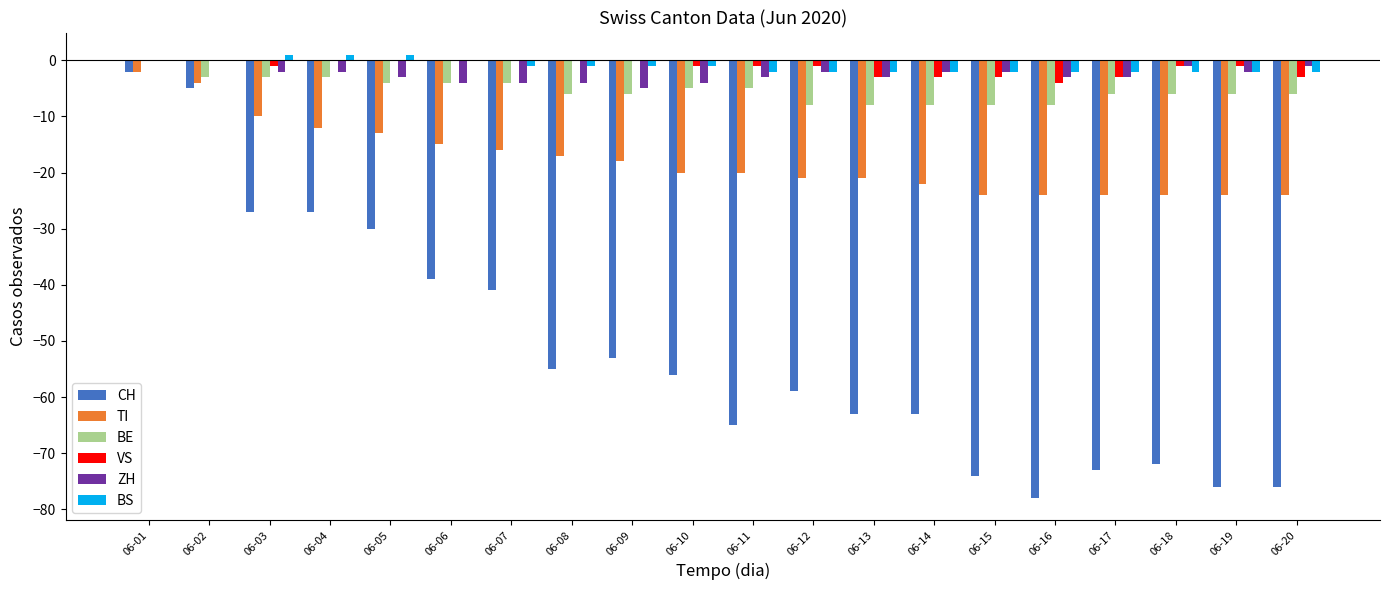

What is the spread (max minus min) of values at 06-17?

71